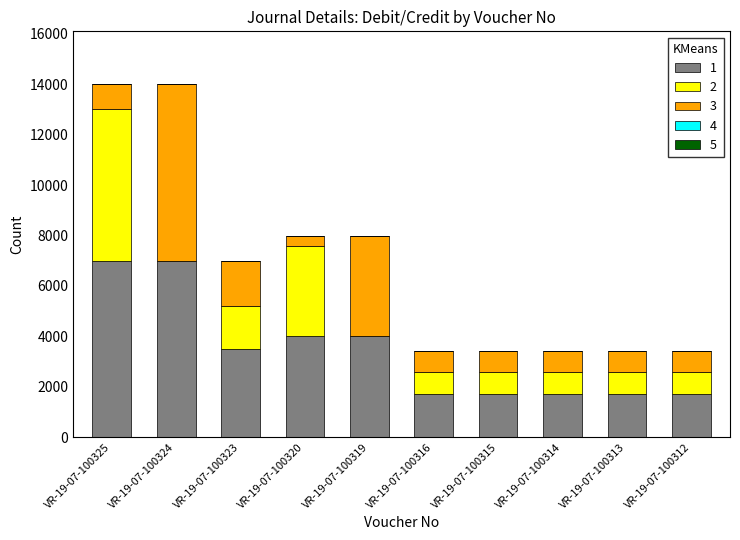

Reading left to right, transcribe the values for 1.

VR-19-07-100325=7000	VR-19-07-100324=7000	VR-19-07-100323=3500	VR-19-07-100320=4000	VR-19-07-100319=4000	VR-19-07-100316=1700	VR-19-07-100315=1700	VR-19-07-100314=1700	VR-19-07-100313=1700	VR-19-07-100312=1700